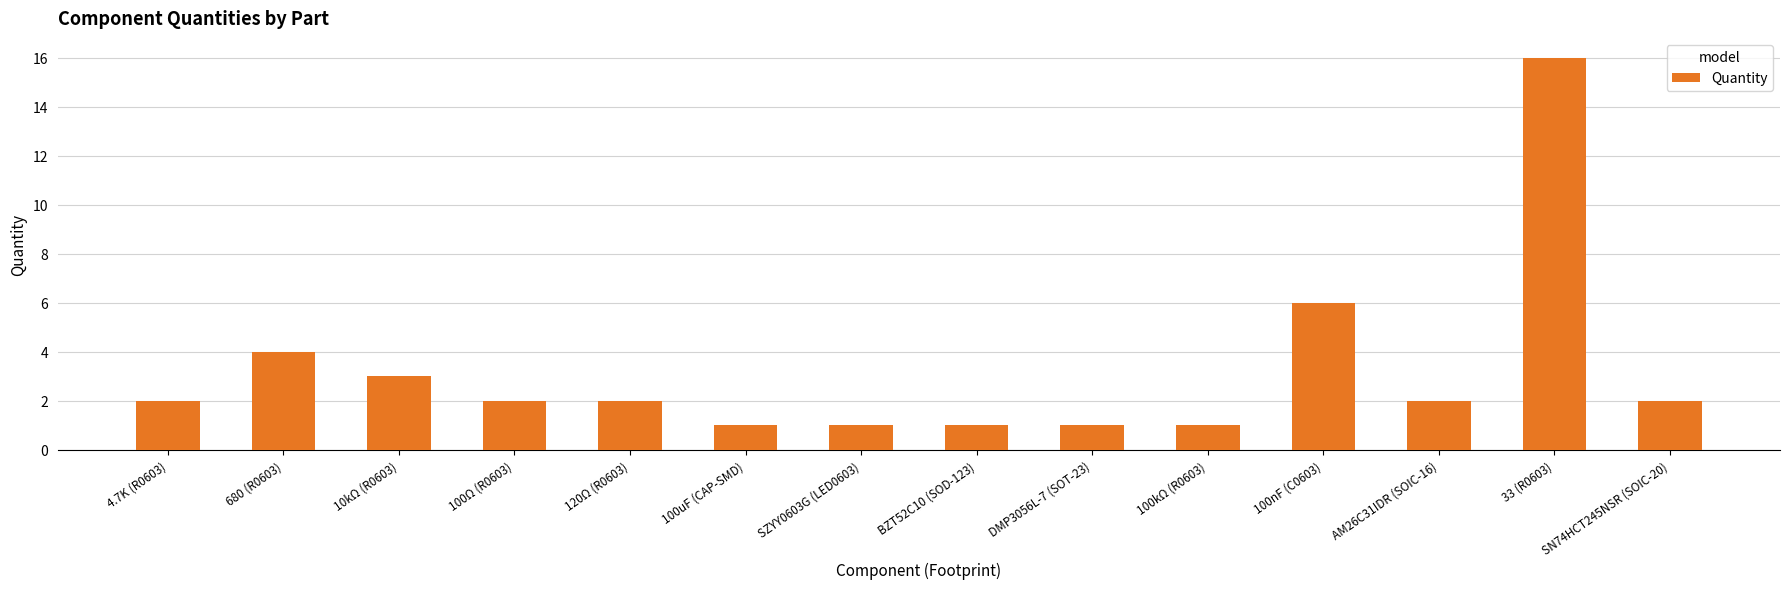

Are the bars horizontal?

No